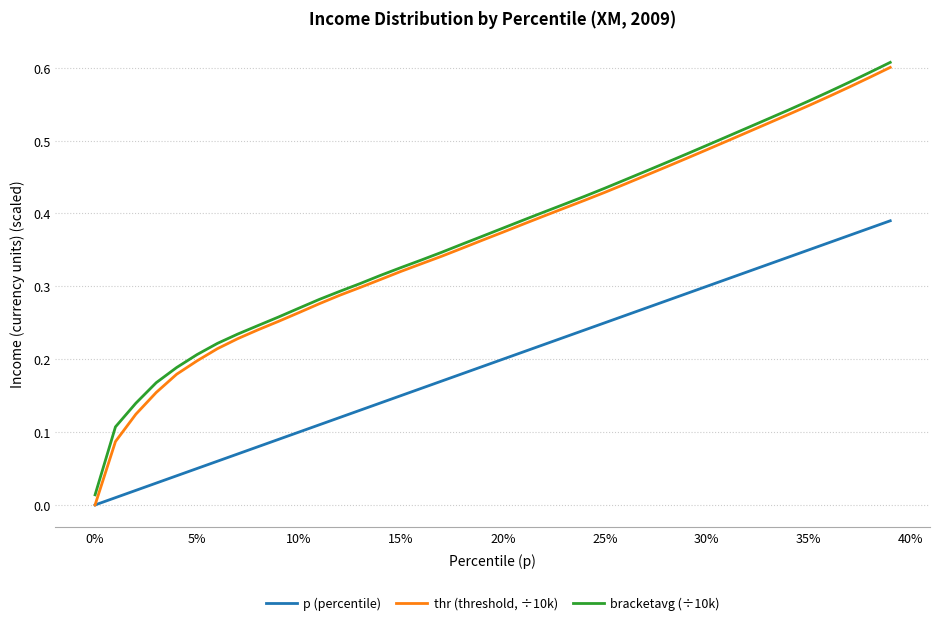

True or false: bracketavg (÷10k) and p (percentile) cross at least once.

False